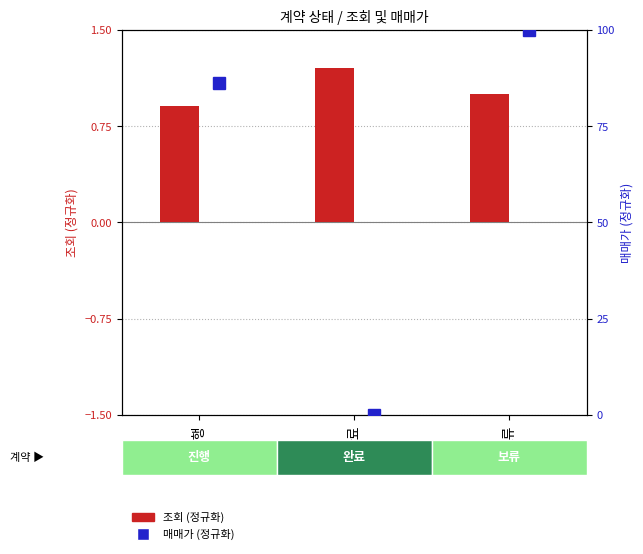

What is the spread (max minus min) of values at 진행?

85.2